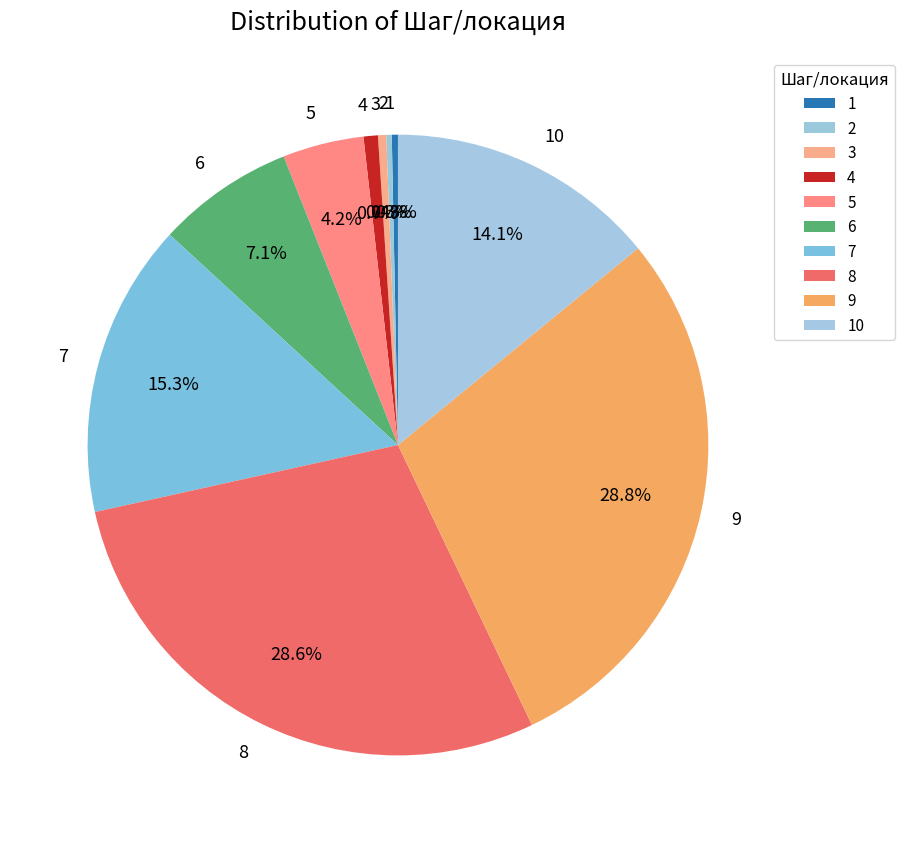

To the nearest percent, what is the combined percentage of 1 and 4?

1%